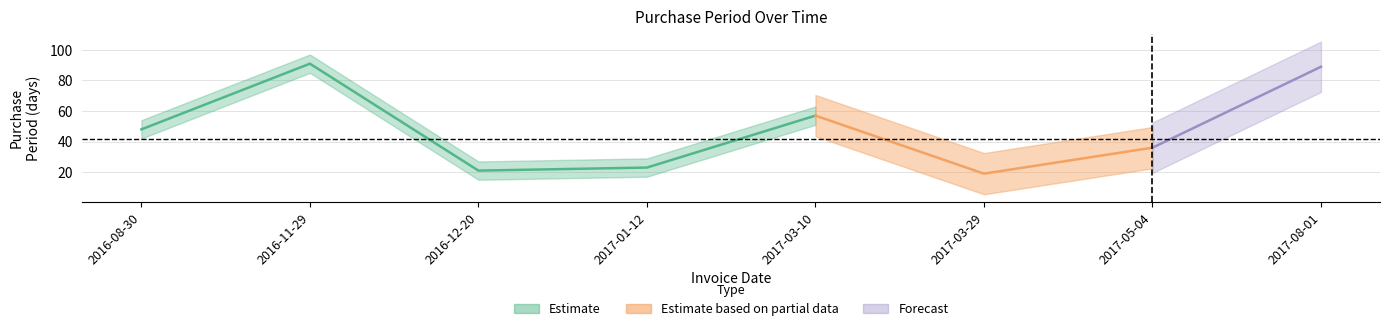

What is the label of the 8th point from the left?

2017-08-01